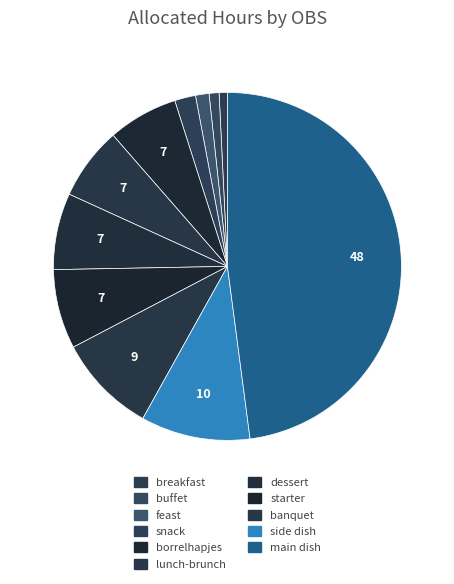

The banquet slice represents 20% of the pie. True or false?

False